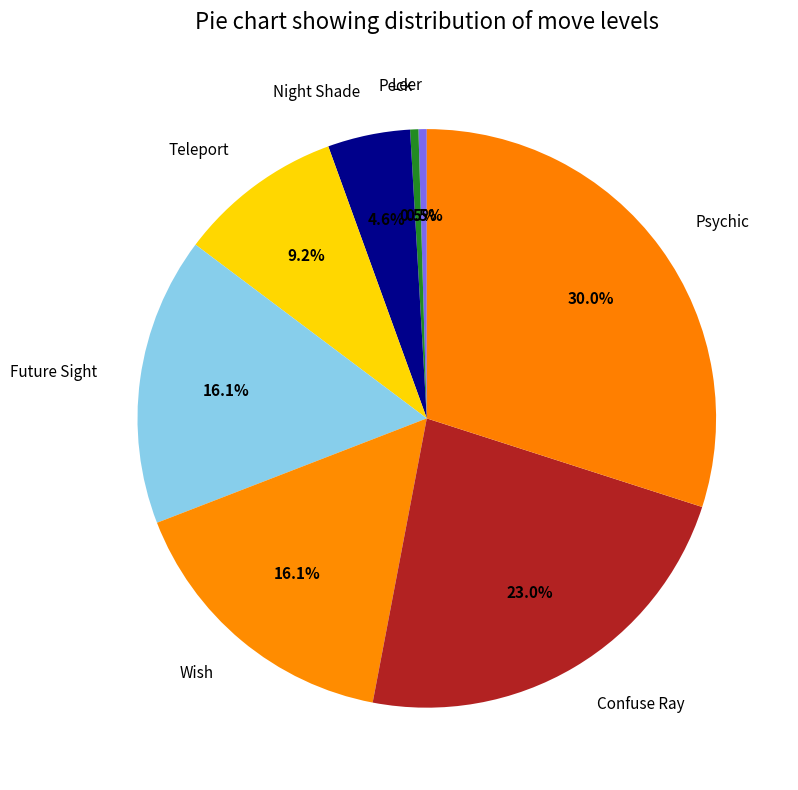

Do Teleport and Confuse Ray together represent more than half of the pie?

No